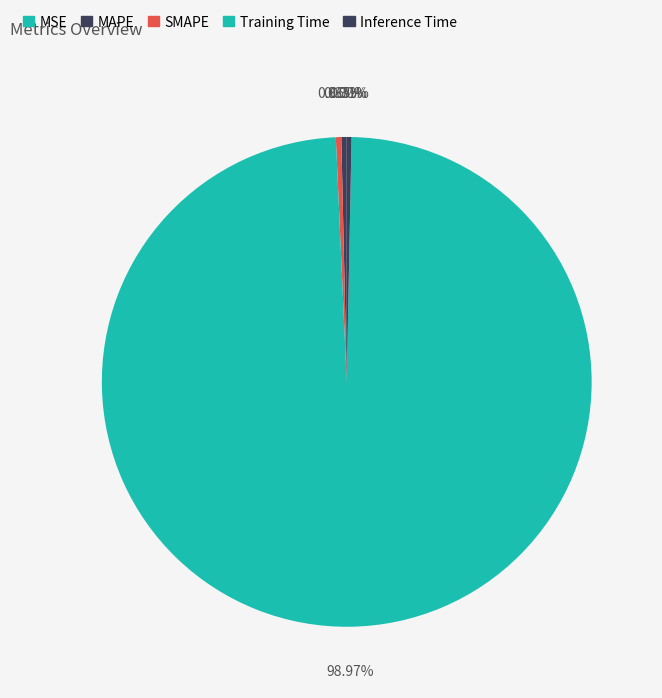

What portion of the pie excludes Inference Time?

99.7%